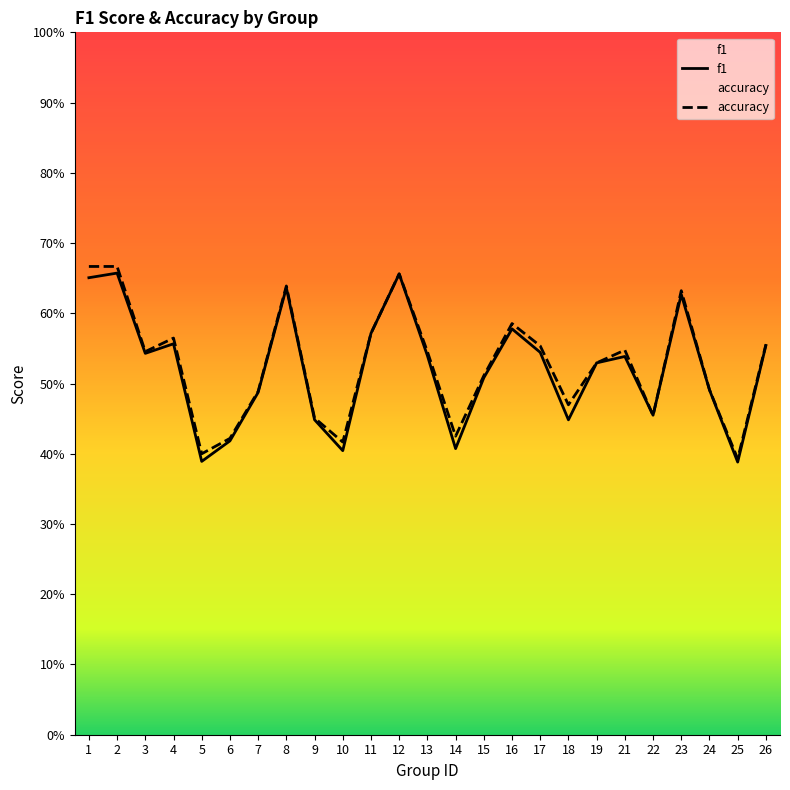

List the labels in order of f1 value, smallest first.

25, 5, 10, 14, 6, 18, 9, 22, 7, 24, 15, 19, 21, 13, 3, 17, 26, 4, 11, 16, 23, 8, 1, 12, 2